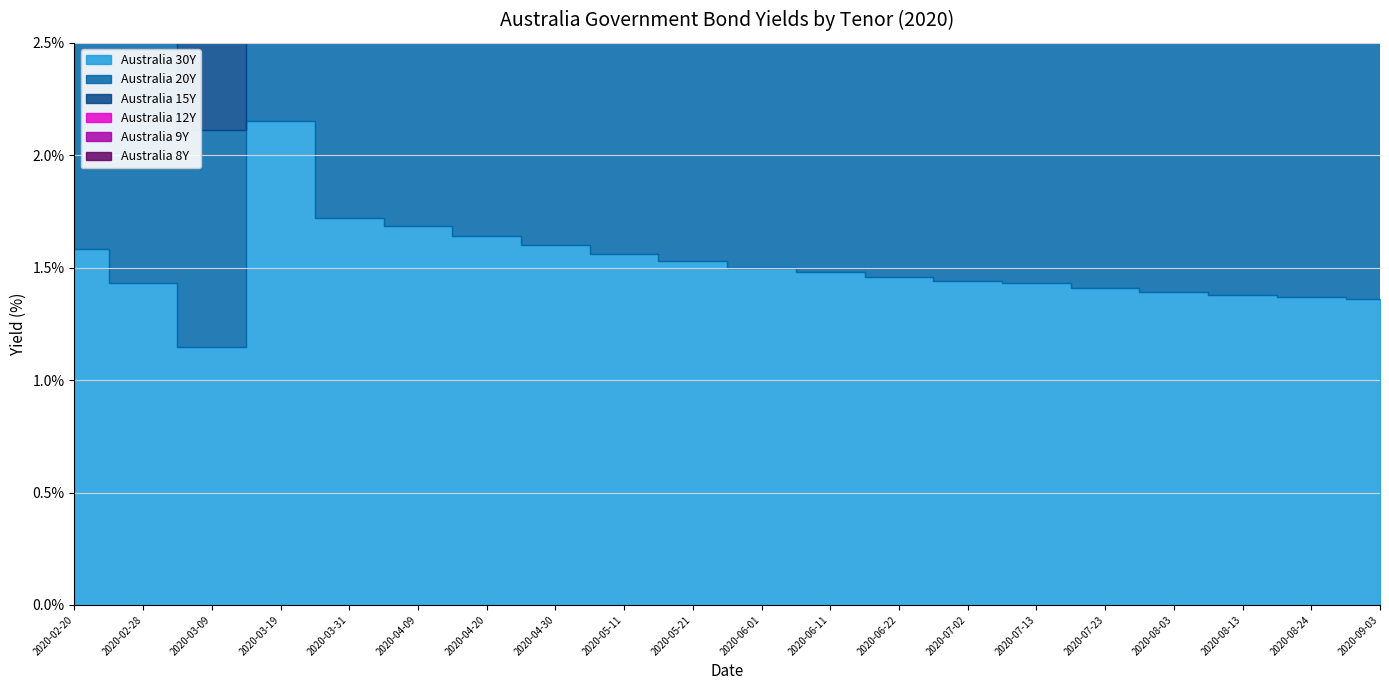

Between 2020-07-23 and 2020-08-03, which series saw the biggest shift?

Australia 30Y